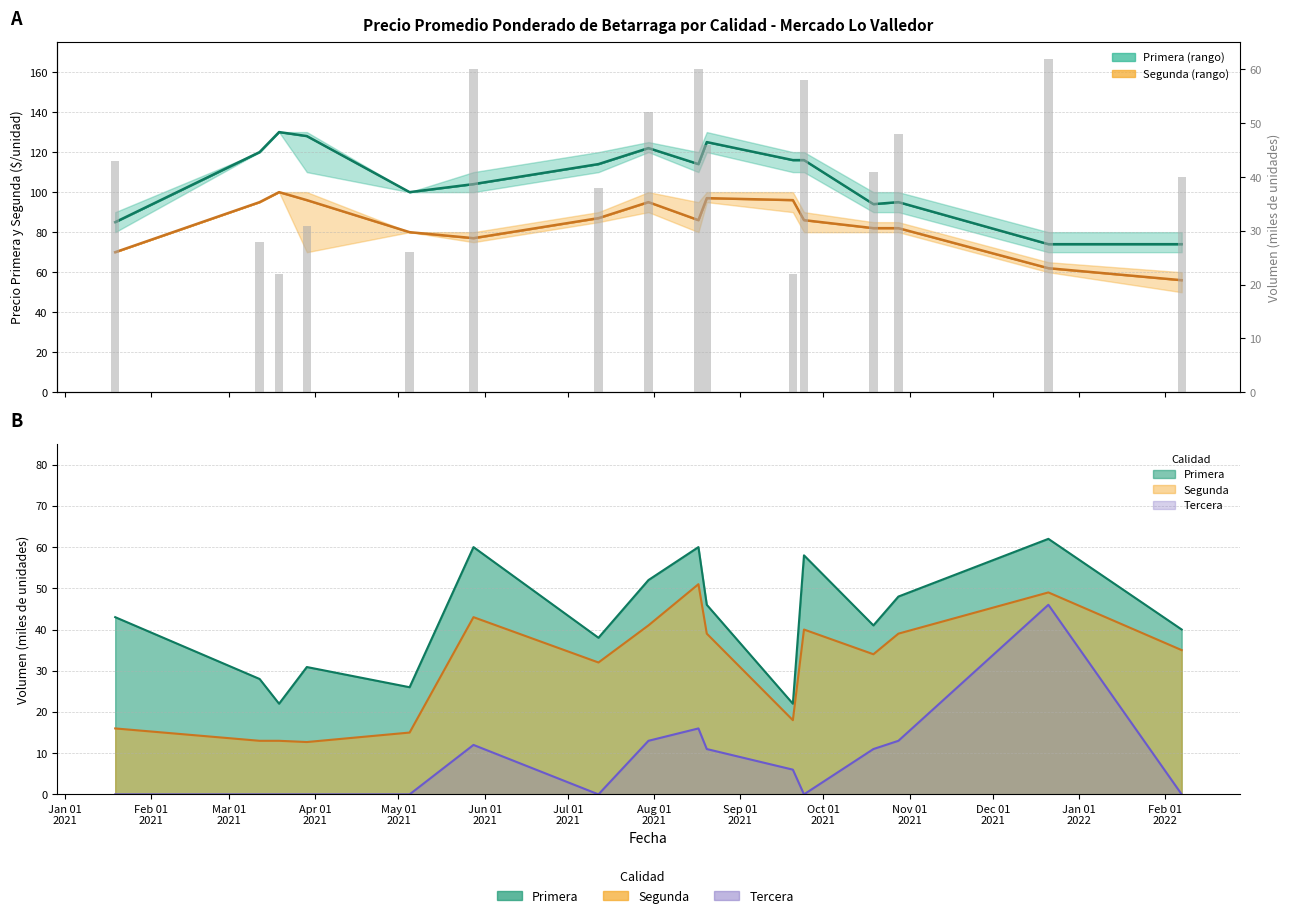

Where does the data first go above 43?

Jun 01
2021